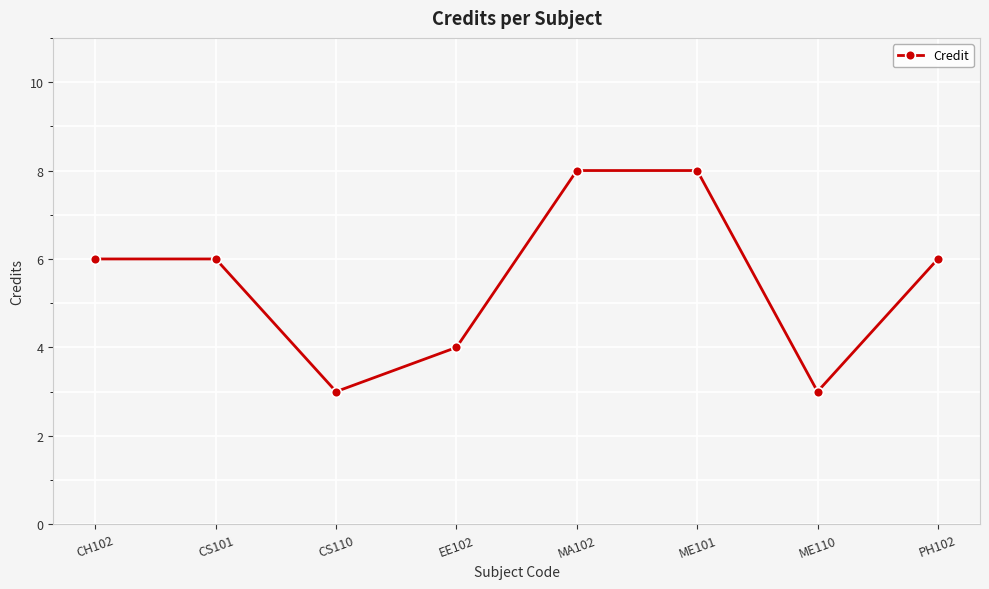

Read the value at EE102.

4